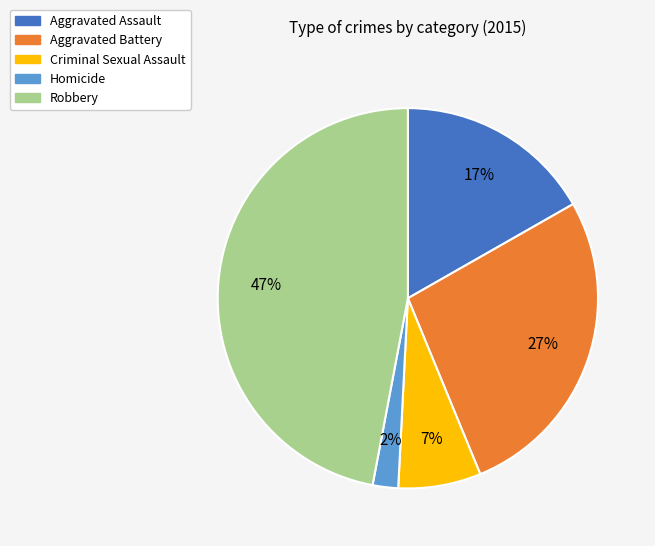

How many slices are in this pie chart?

5